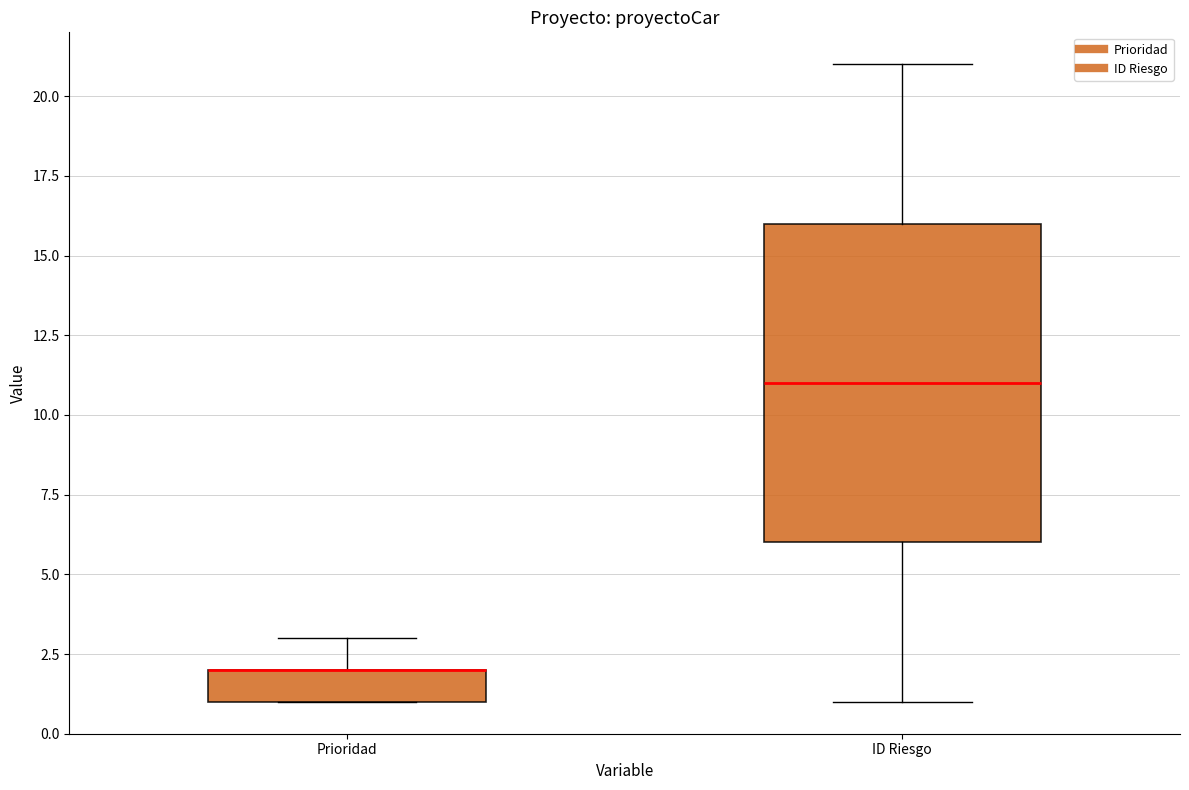

Comparing the boxes themselves (not the whiskers), which one is the tallest?

ID Riesgo